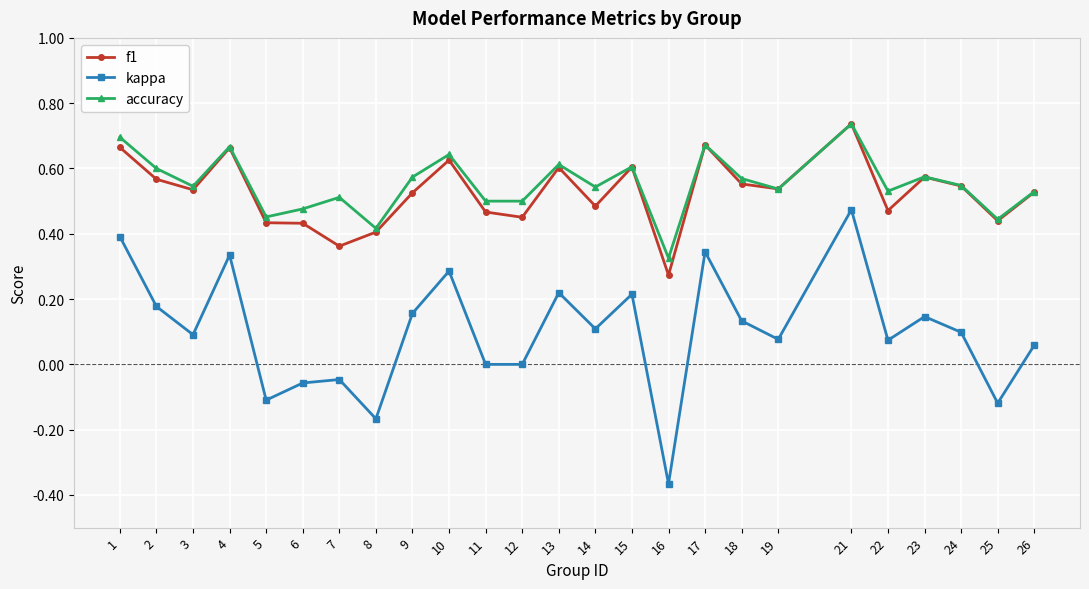

Is it true that accuracy equals 0.2 at 9?

False